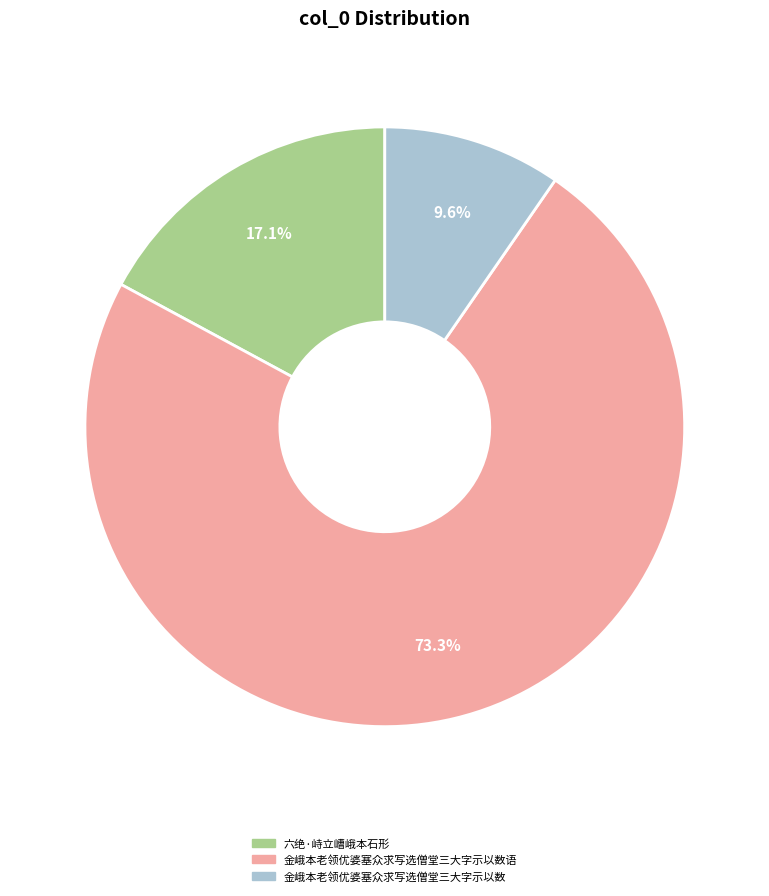

Does any single category account for the majority?

Yes